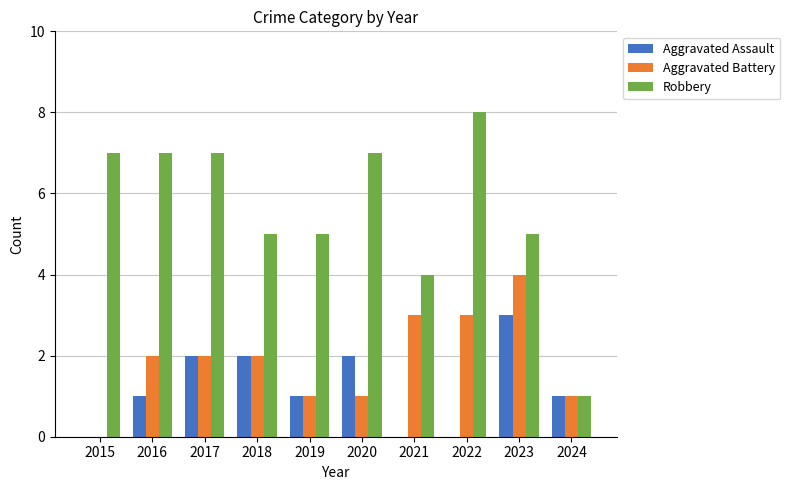

Count the number of categories in the chart.

10